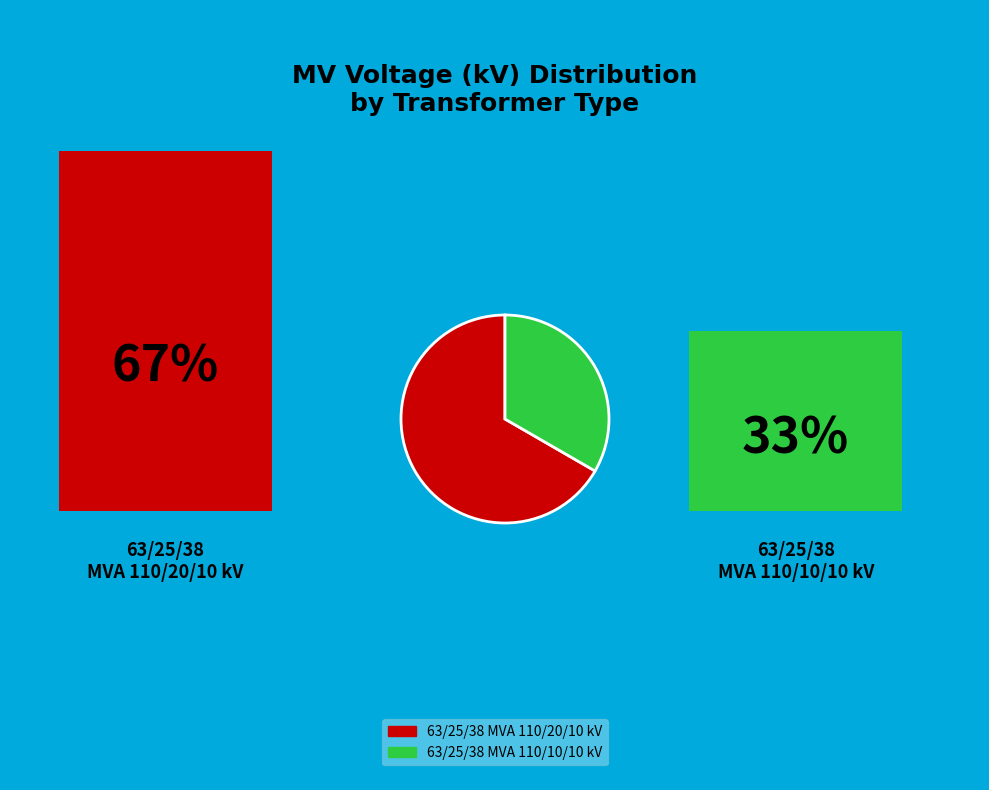

Is there any slice that represents more than half of the pie?

Yes